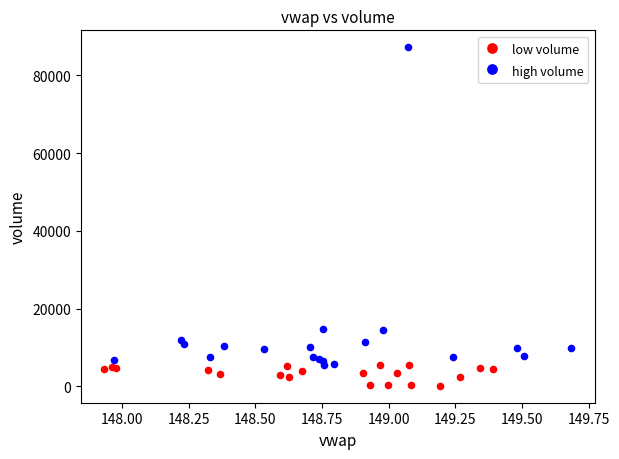

What are all the series names shown in the legend?

low volume, high volume